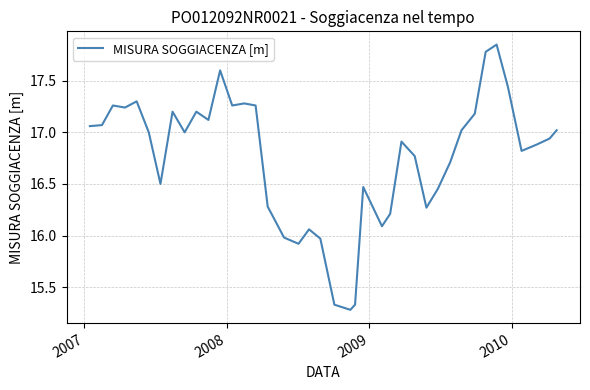

What is the difference between the maximum and minimum values?

2.6